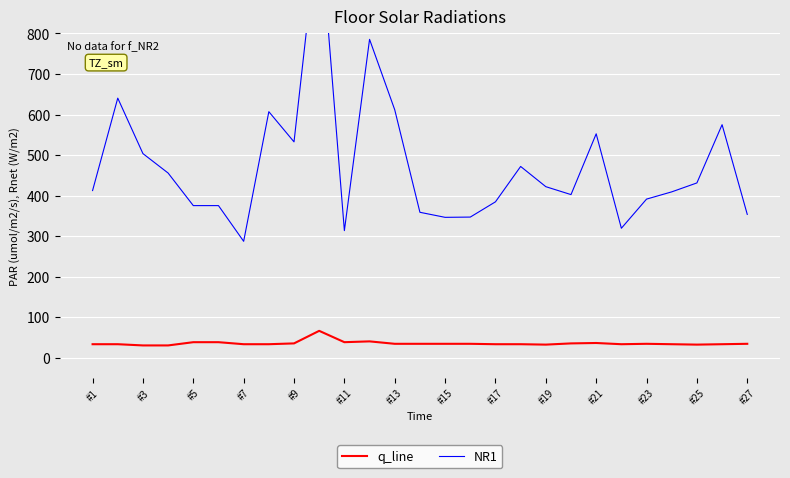

Is this an area chart (filled region under the line)?

No